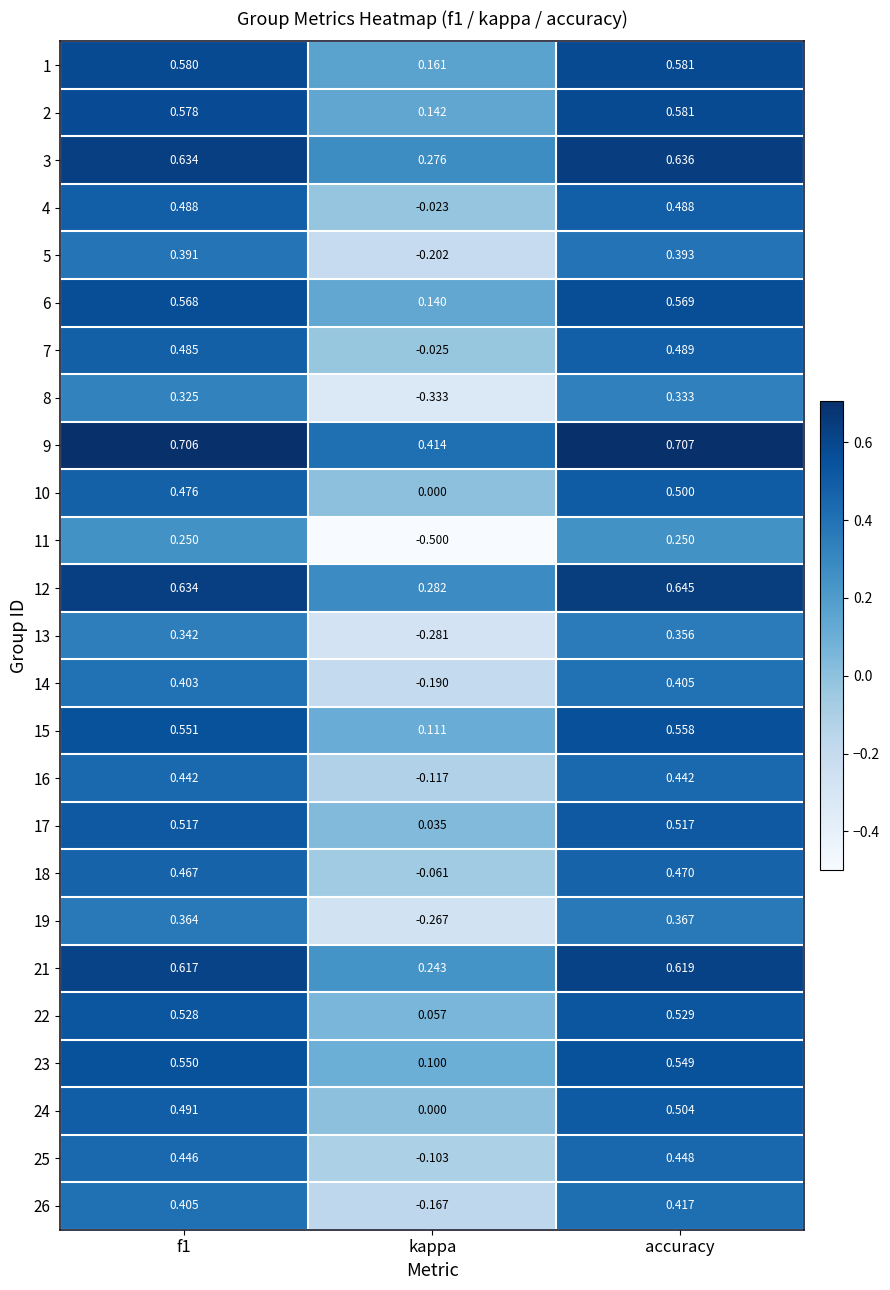

Where is 21 nearest to the value 0?

kappa